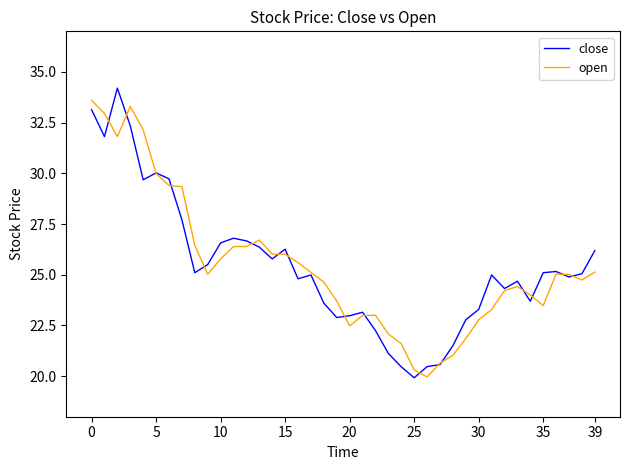

What is the greatest value displayed?

34.2